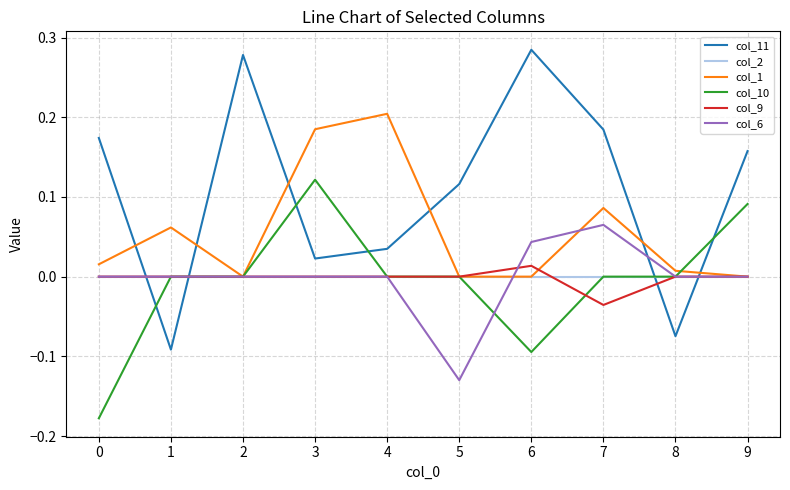

Is the value of col_9 at 0 greater than the value of col_11 at 7?

No